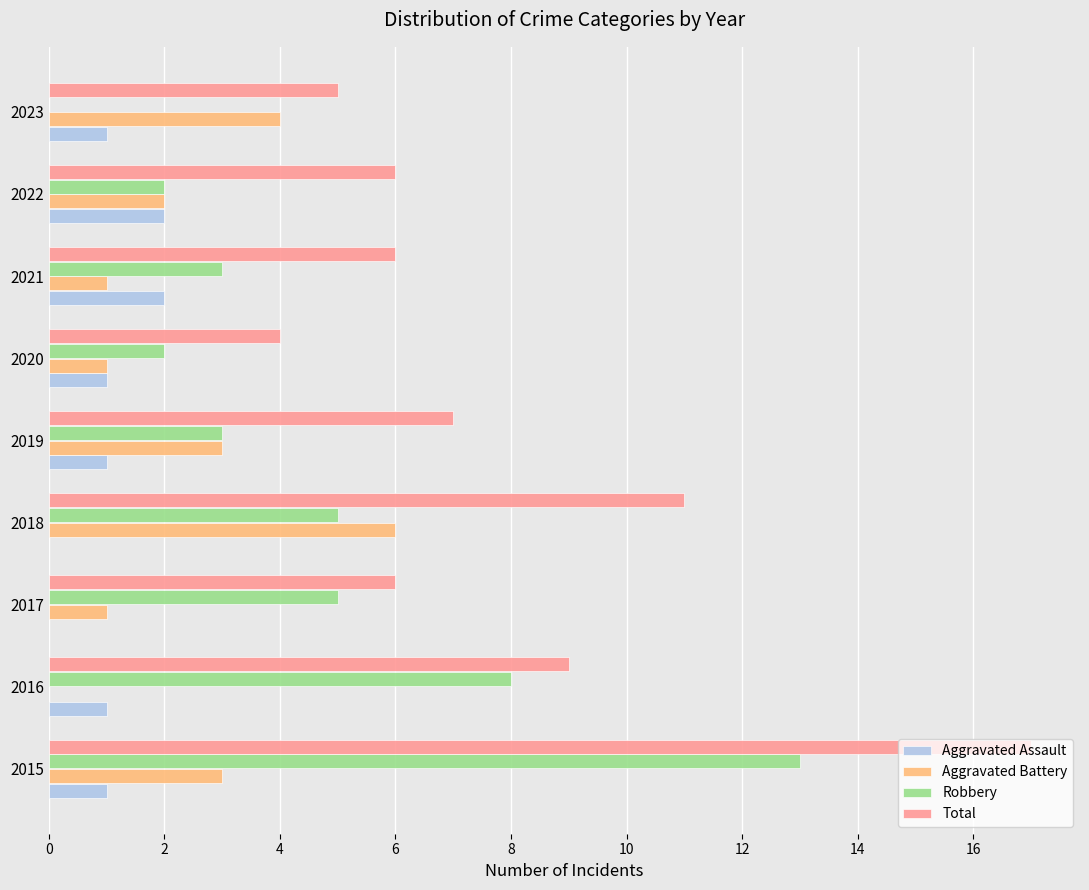

What is the maximum value shown in the chart?

17